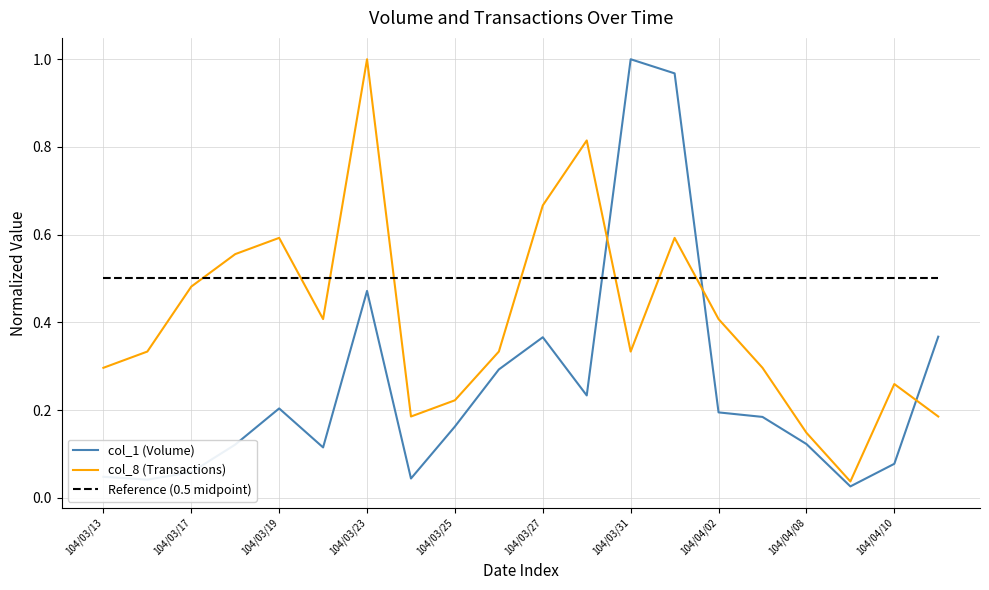

After their last crossing, which series has the higher values: Reference (0.5 midpoint) or col_8 (Transactions)?

Reference (0.5 midpoint)